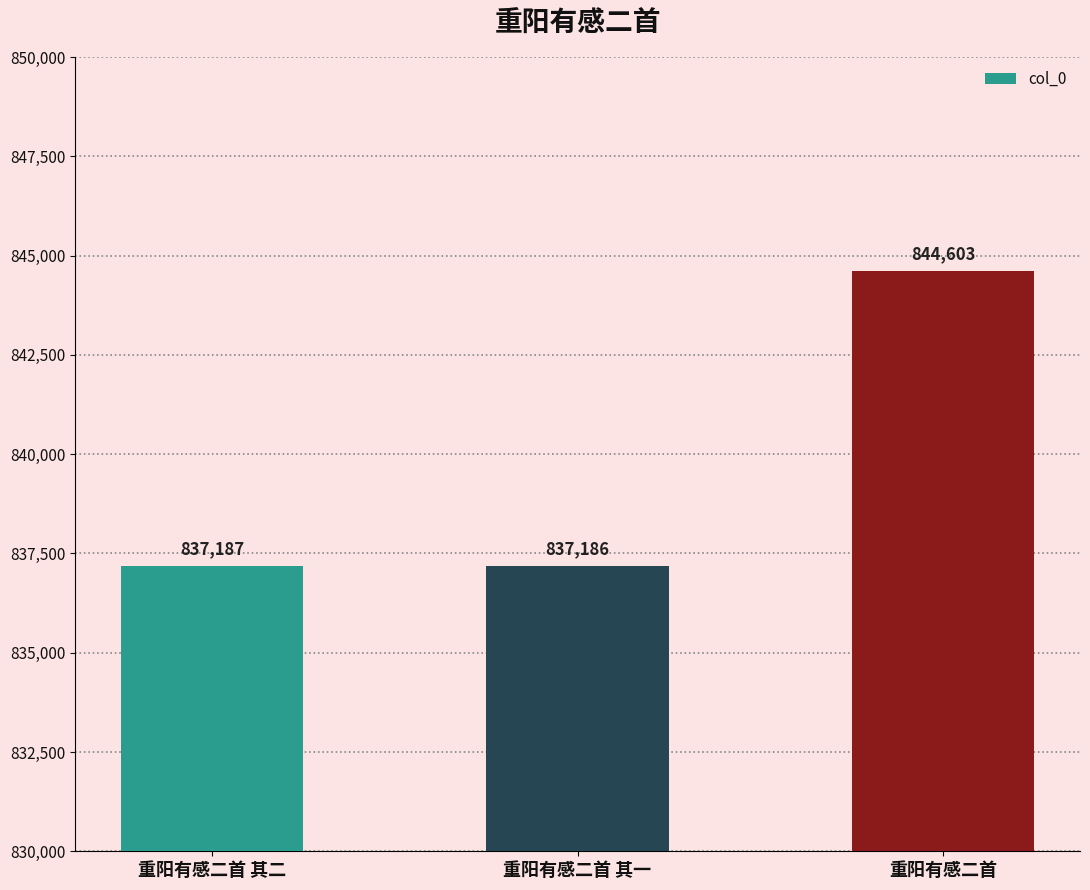

Reading left to right, list all the values displayed in this chart.

837187	837186	844603